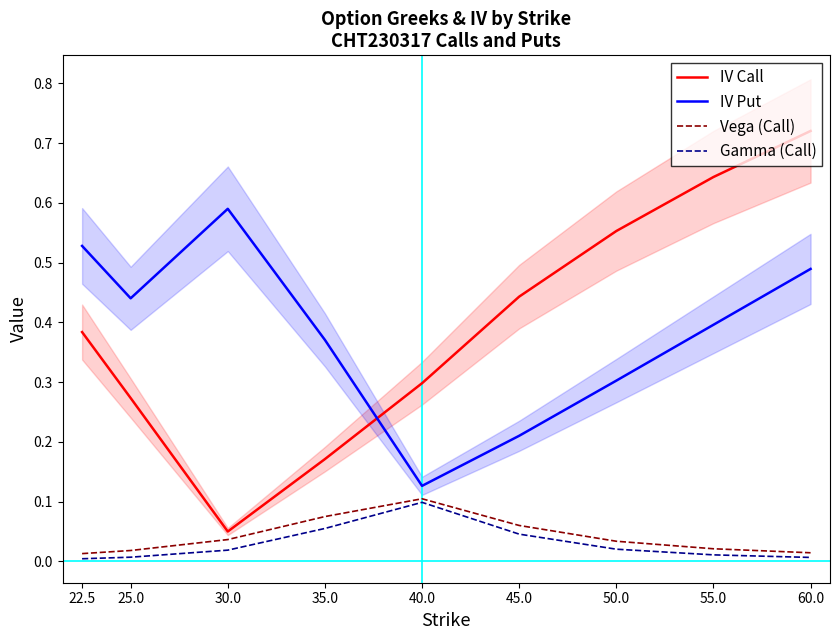

True or false: Vega (Call) has more than 2 points higher than both neighbors.

False